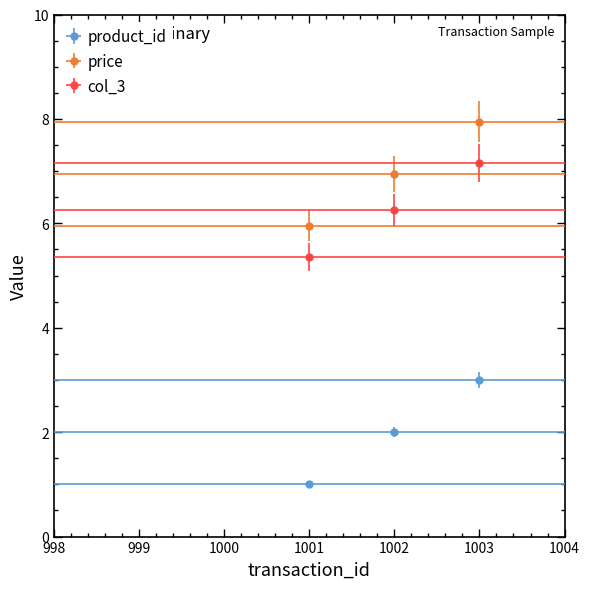

Reading right to left, transcribe all the data shown in this chart.

product_id: 1003=3.0	1002=2.0	1001=1.0
price: 1003=8.0	1002=7.0	1001=6.0
col_3: 1003=7.2	1002=6.3	1001=5.4